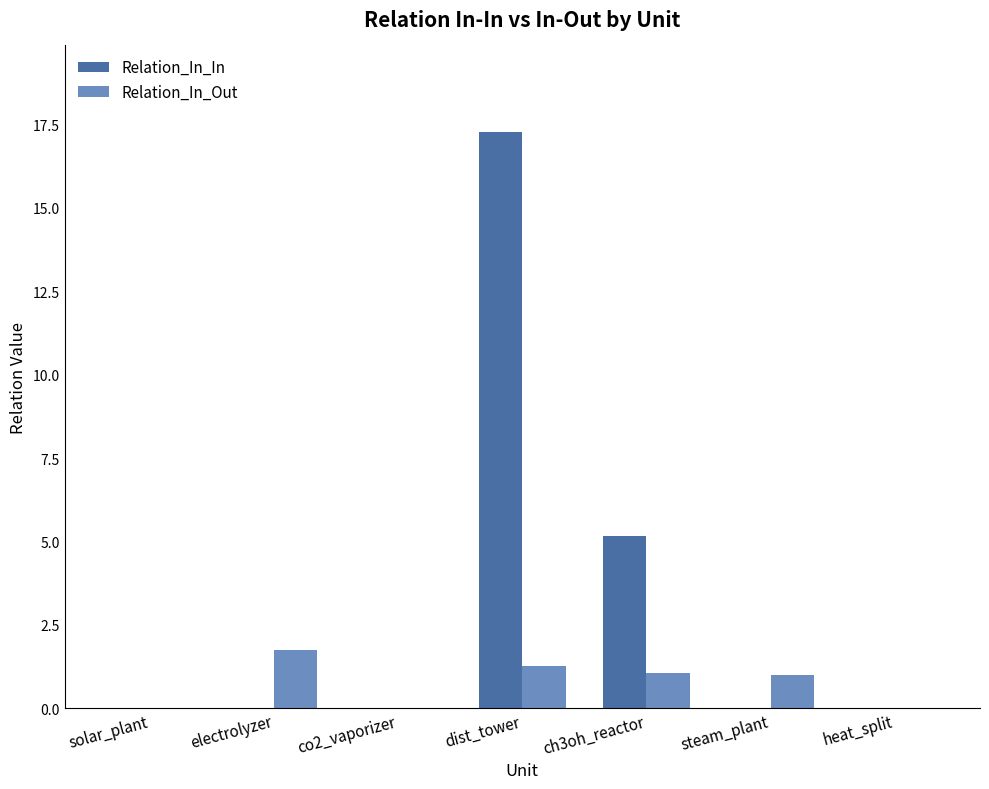

Is the value of Relation_In_In at heat_split greater than the value of Relation_In_Out at ch3oh_reactor?

No